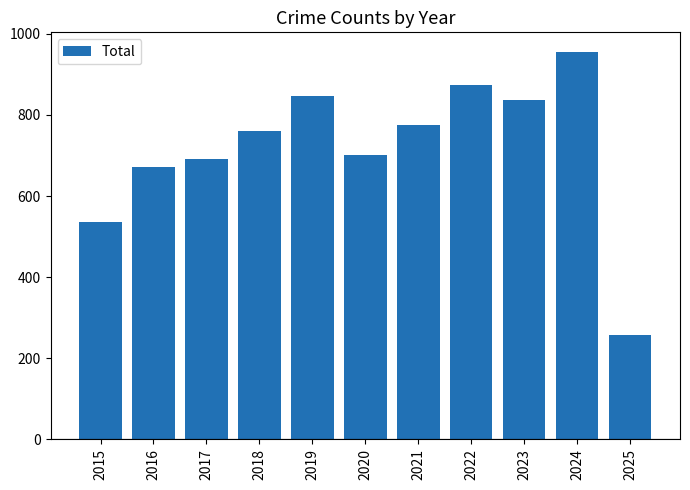

What is the maximum value shown in the chart?

956